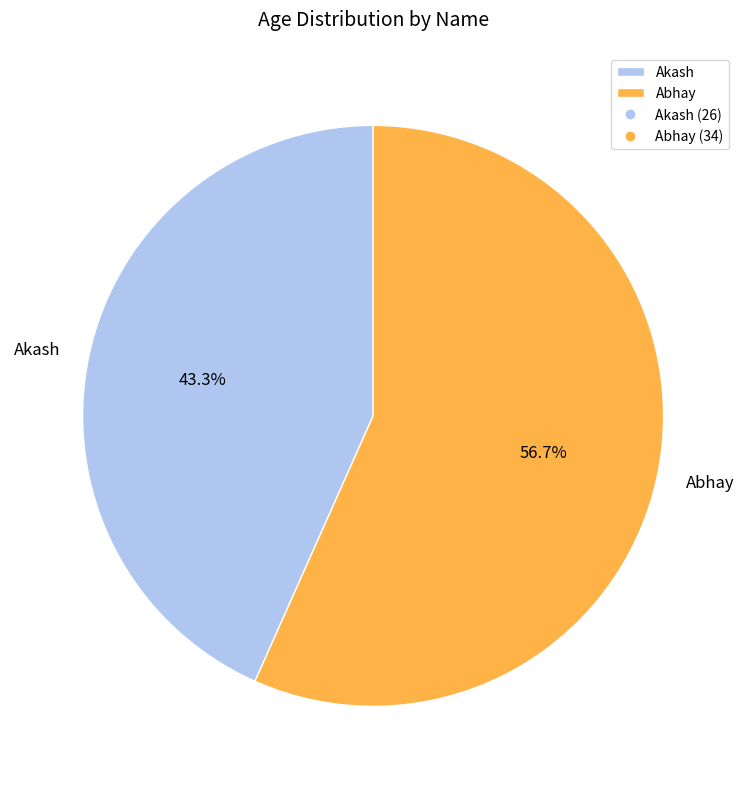

To the nearest percent, what is the difference between the largest and smallest slice percentages?

13%